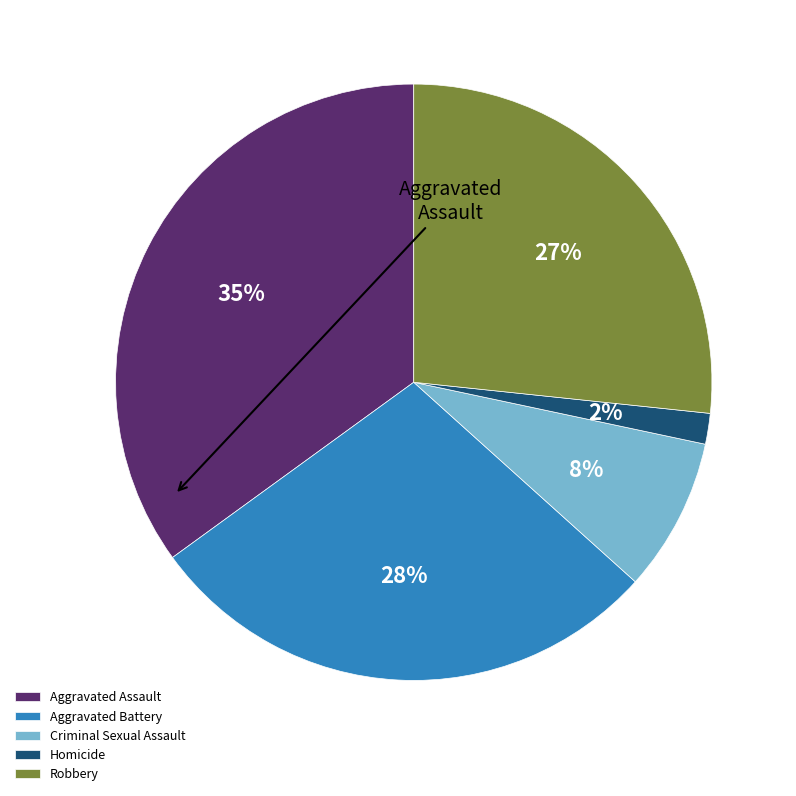

What percentage do Aggravated Battery and Aggravated Assault together represent?

63.3%